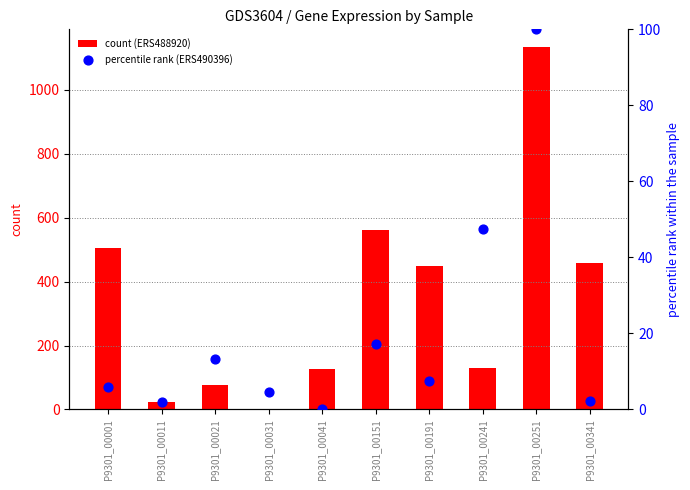

At how many categories does at least one series exceed 300?

5